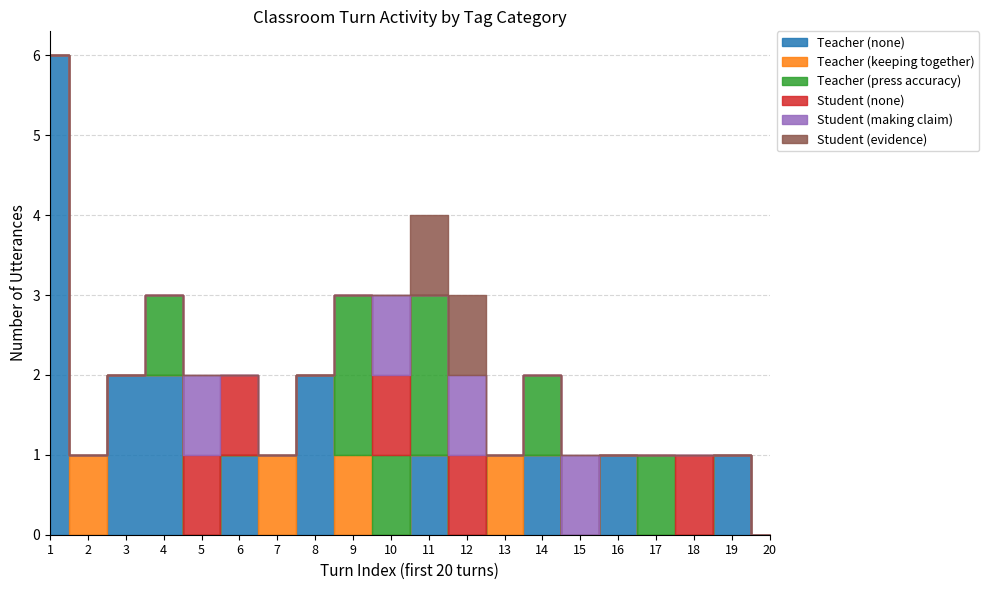

What is the maximum value for Student (making claim)?

1